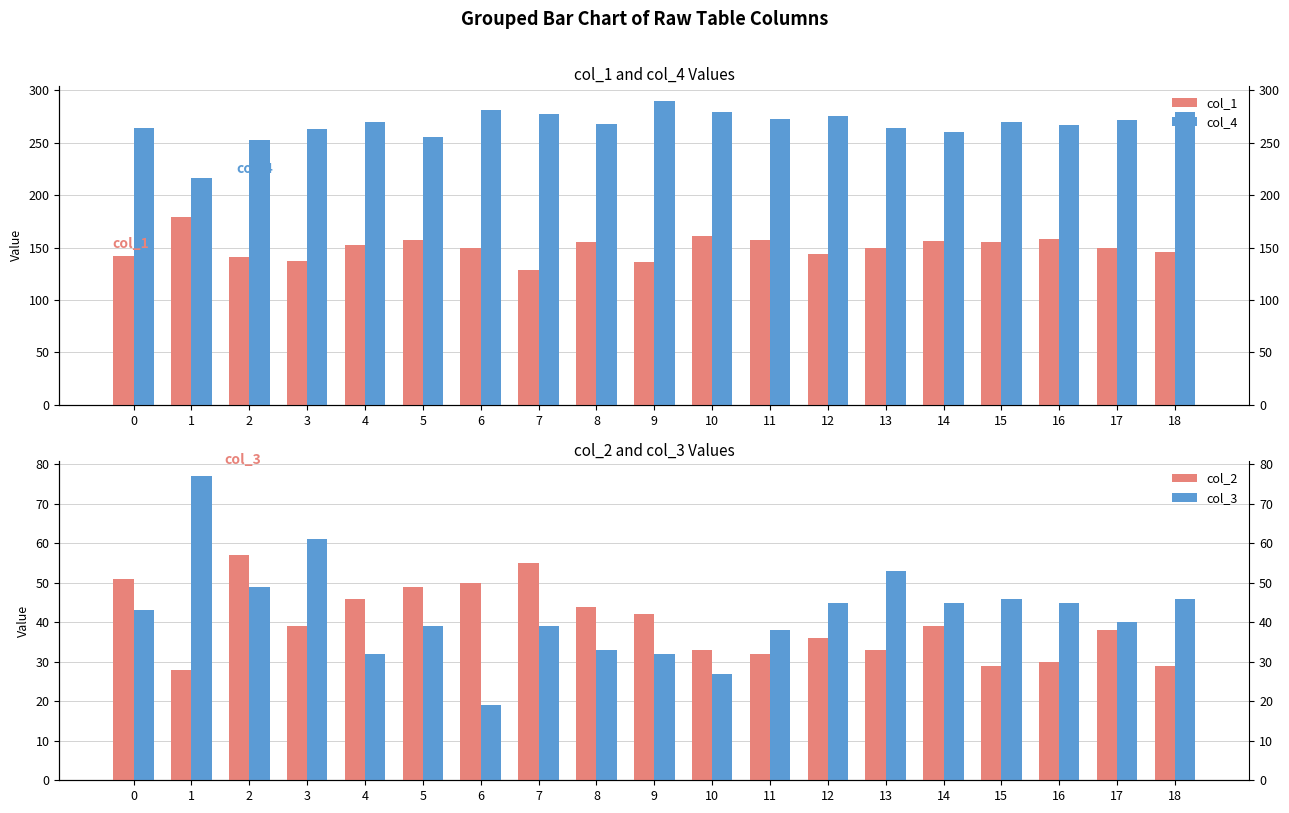

What is the smallest value displayed?

19